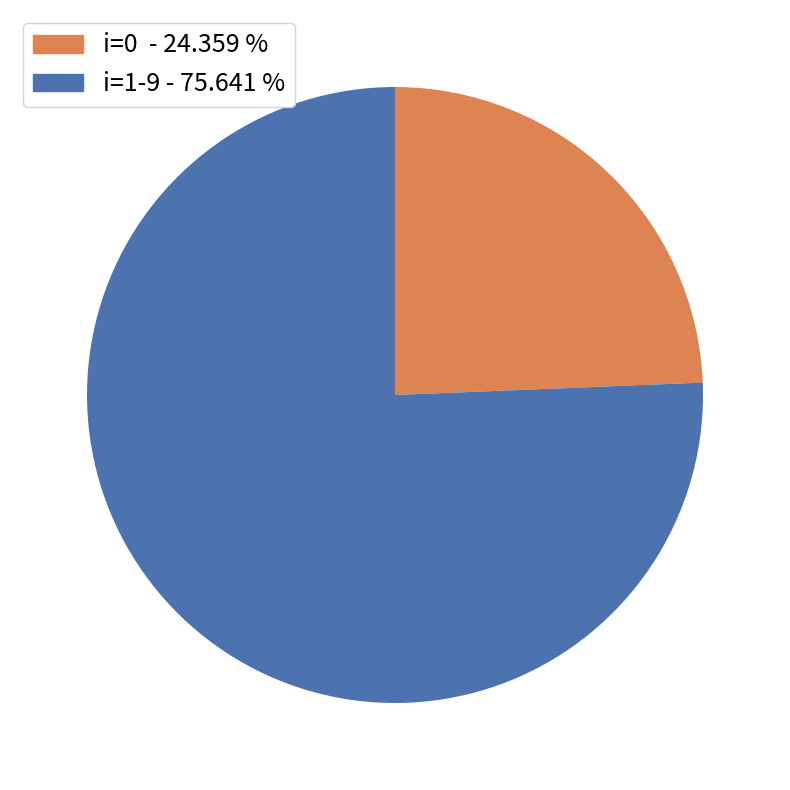

Is there a majority slice in this chart?

Yes